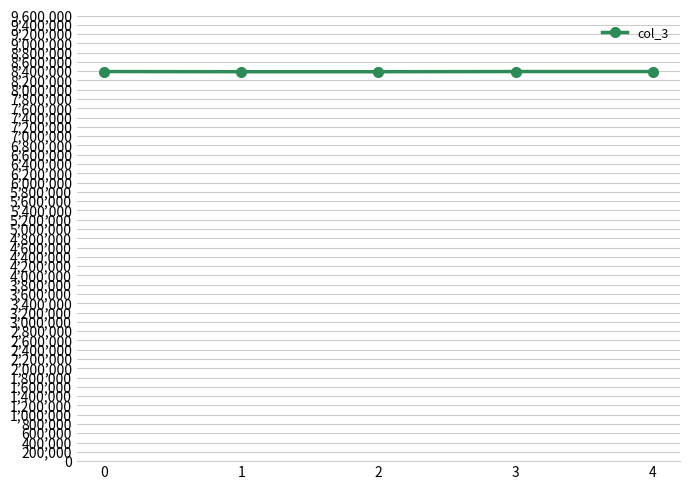

What is the value of the 4th point from the left?

8392848